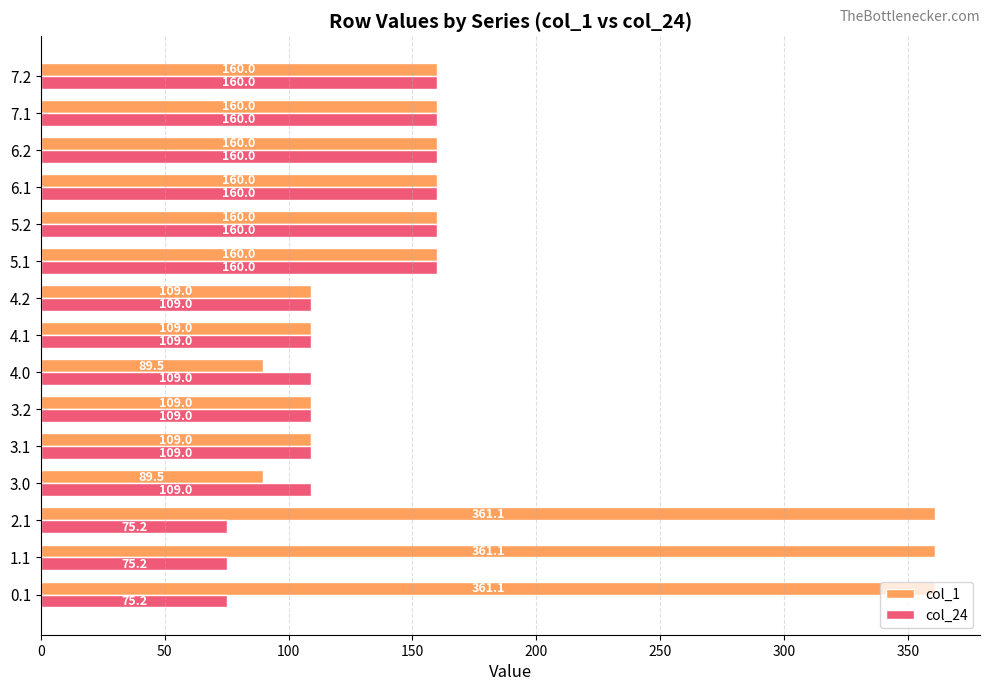

True or false: col_1 has a value of 222.0 at 5.1.

False